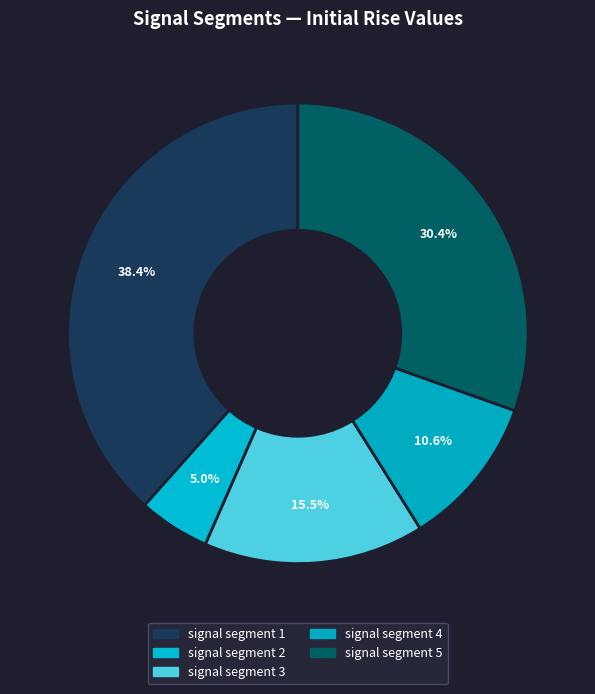

To the nearest percent, what is the average slice percentage?

20%